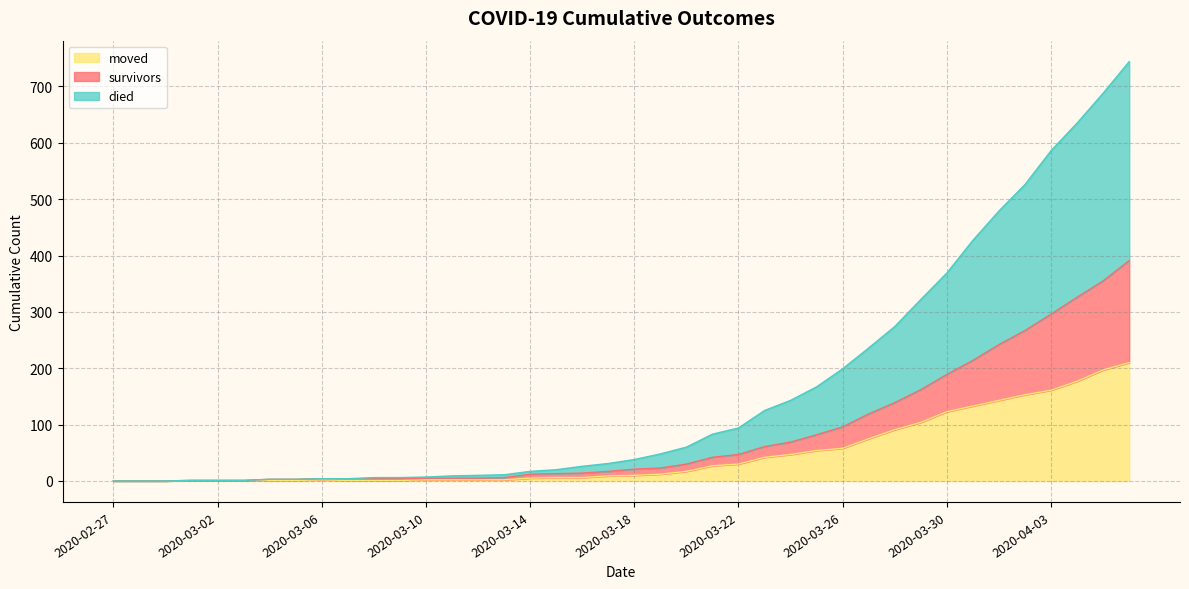

How many data points in moved are less than 10?

20